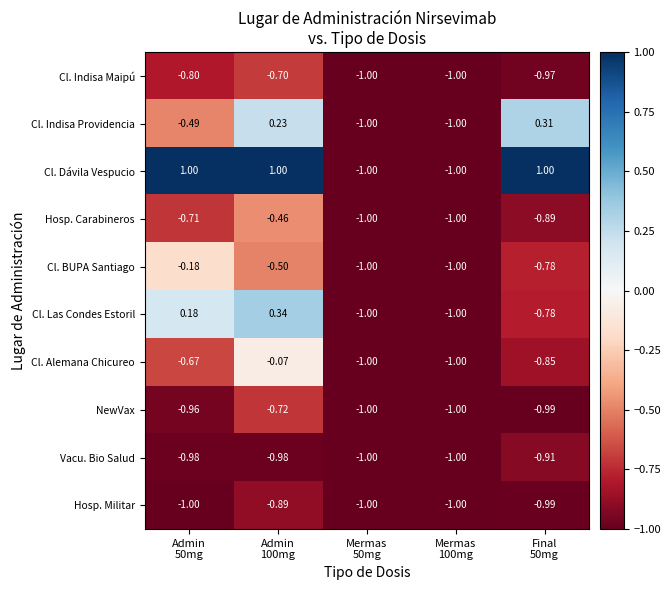

At which category is the sum across all series the highest?

Admin
100mg